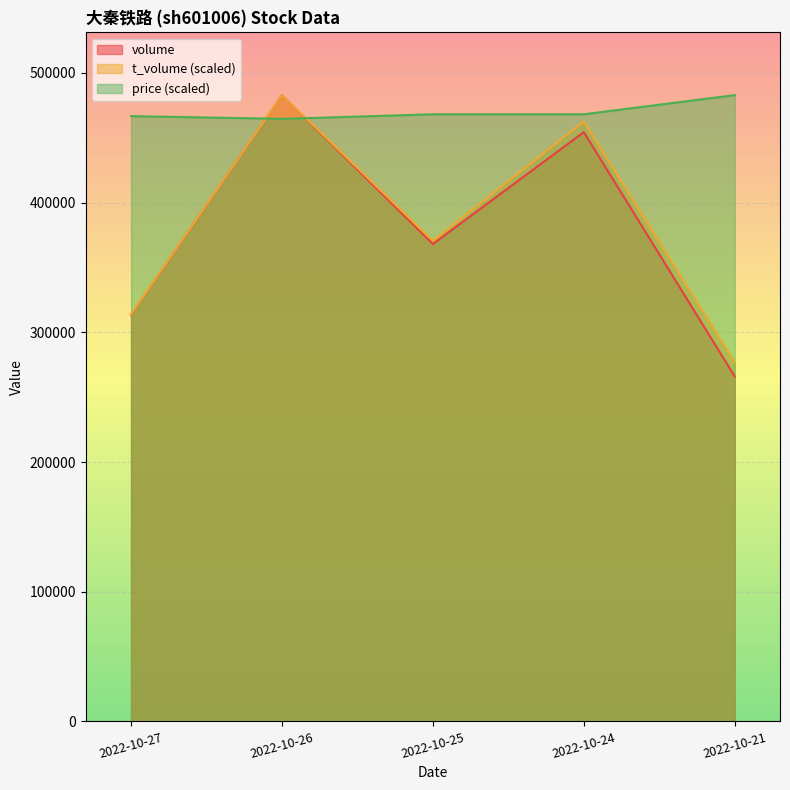

How many lines are shown in the chart?

3